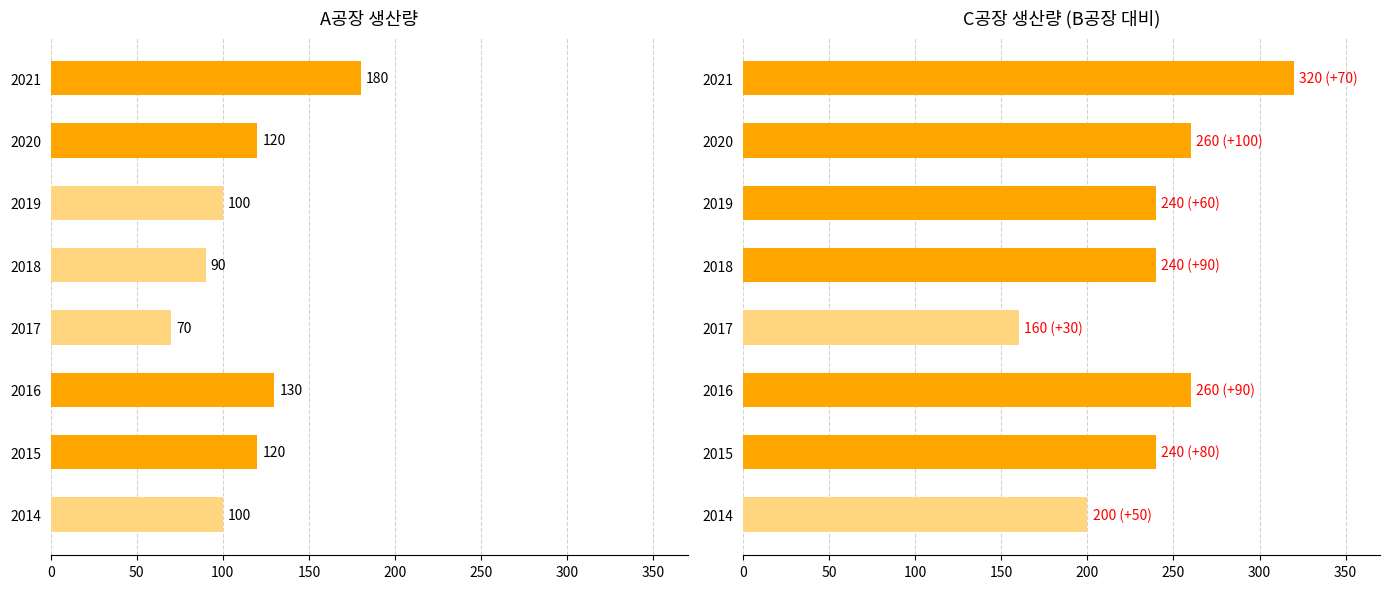

How many values in the A공장 series are below 120?

4